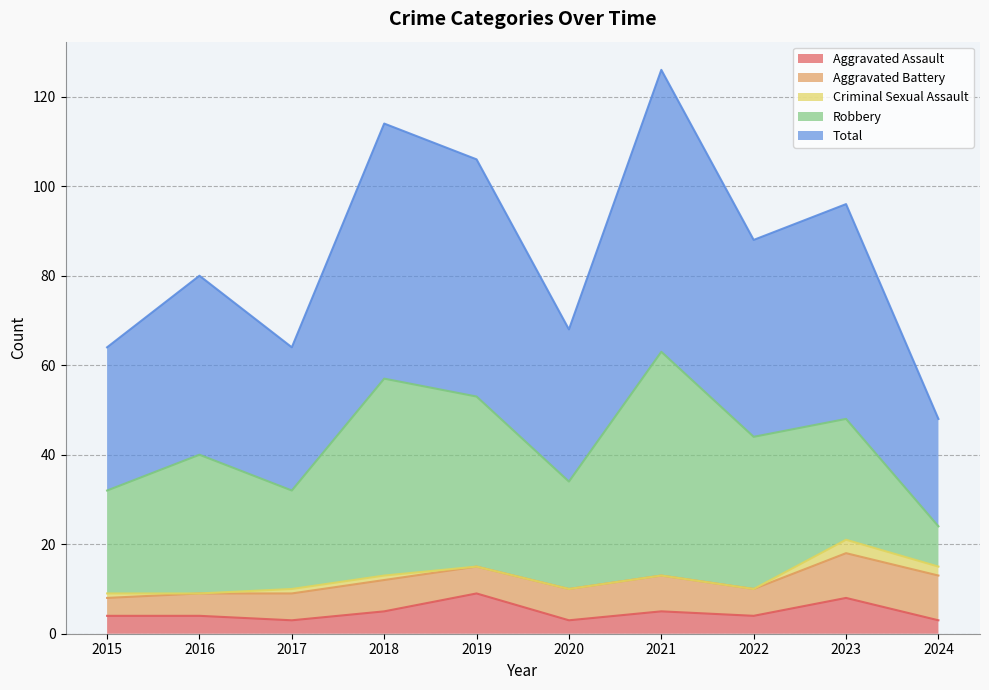

True or false: Aggravated Battery and Criminal Sexual Assault cross at least once.

False